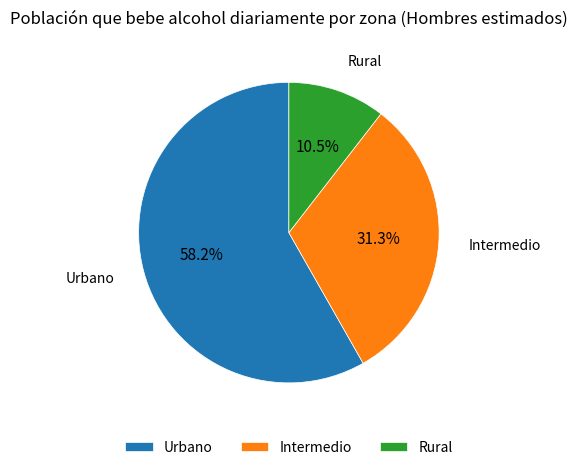

Which category has the smallest portion of the pie?

Rural